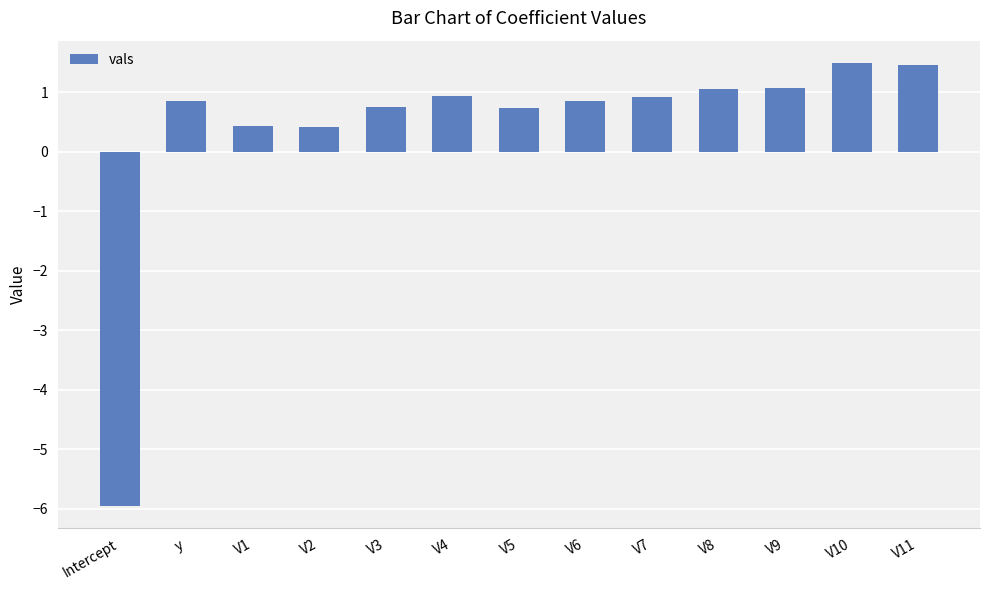

Is it true that the value at V9 is 1.1?

True